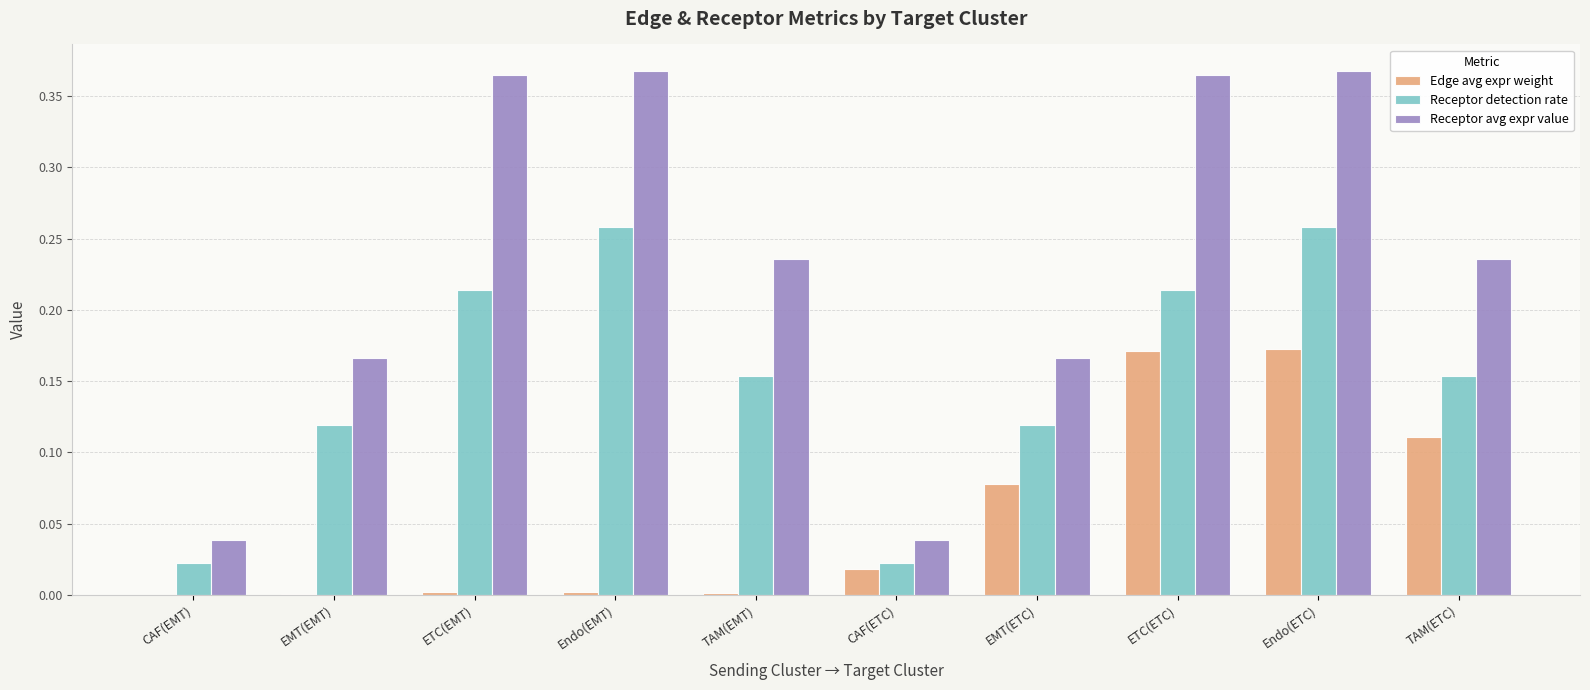

The Edge avg expr weight series shows 0.0 at TAM(EMT). True or false?

True